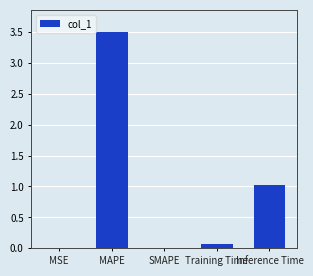

At which category does the chart reach its peak across all series?

MAPE